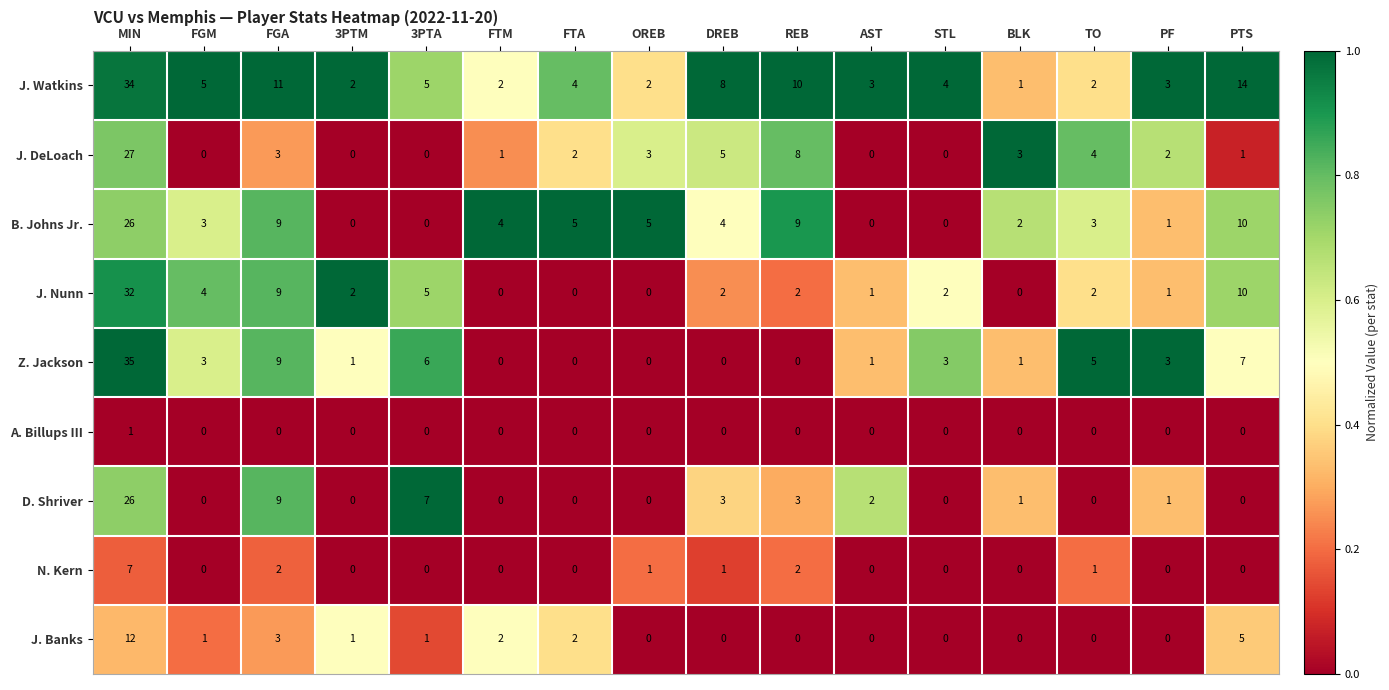

What is the sum of all J. DeLoach values?

59